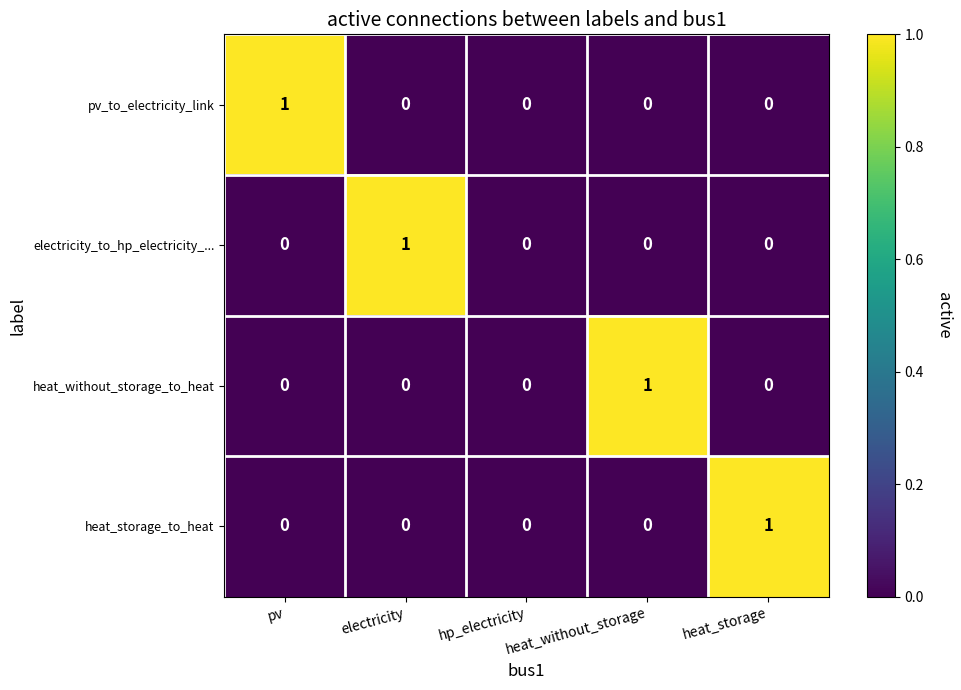

True or false: pv_to_electricity_link has a value of 1 at pv.

True